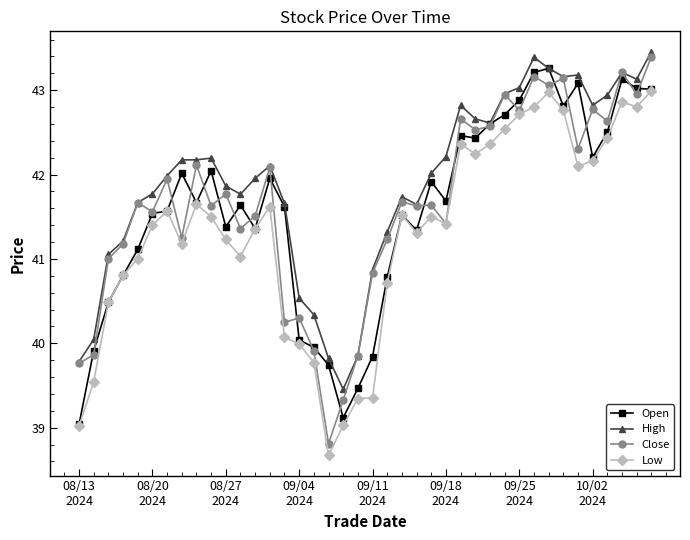

True or false: Low has more than 1 points higher than both neighbors.

True